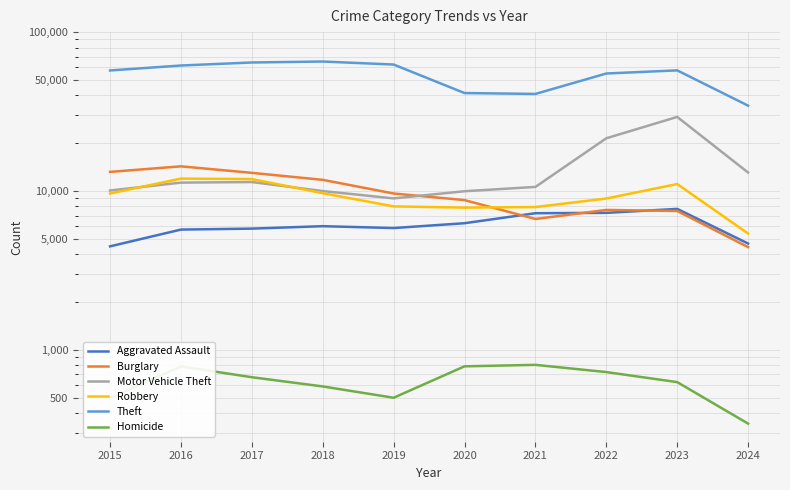

True or false: Theft and Motor Vehicle Theft cross at least once.

False